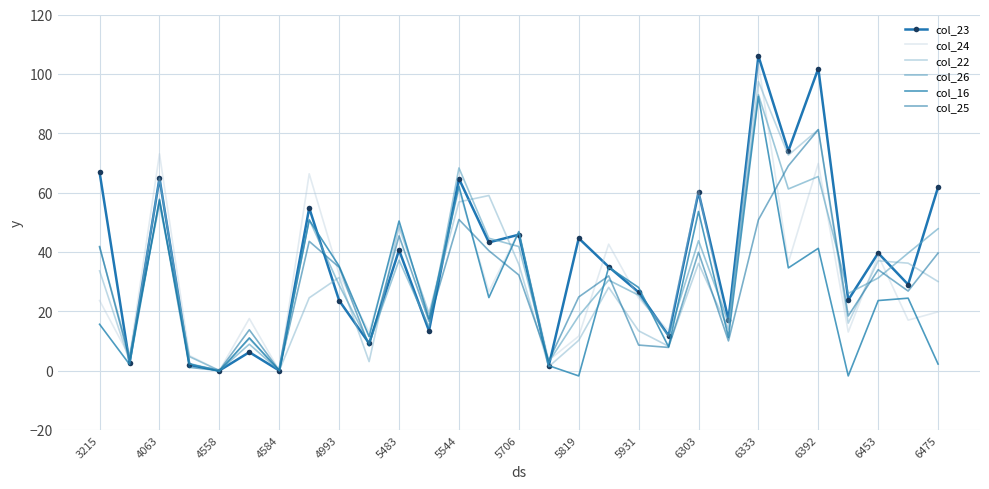

In col_22, how many points are higher than both neighbors (excluding endpoints)?

10